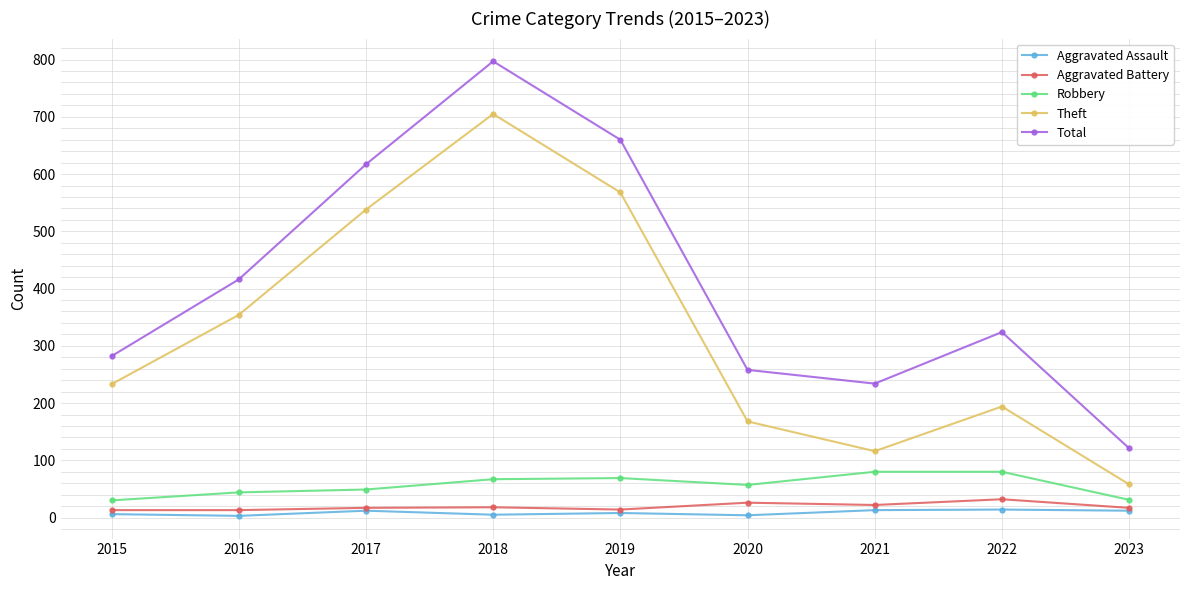

The value of Robbery at 2017 is 49. True or false?

True